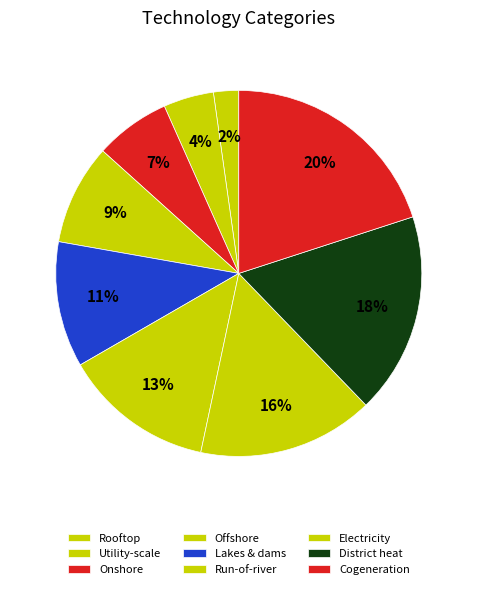

Count the number of slices in the pie.

9